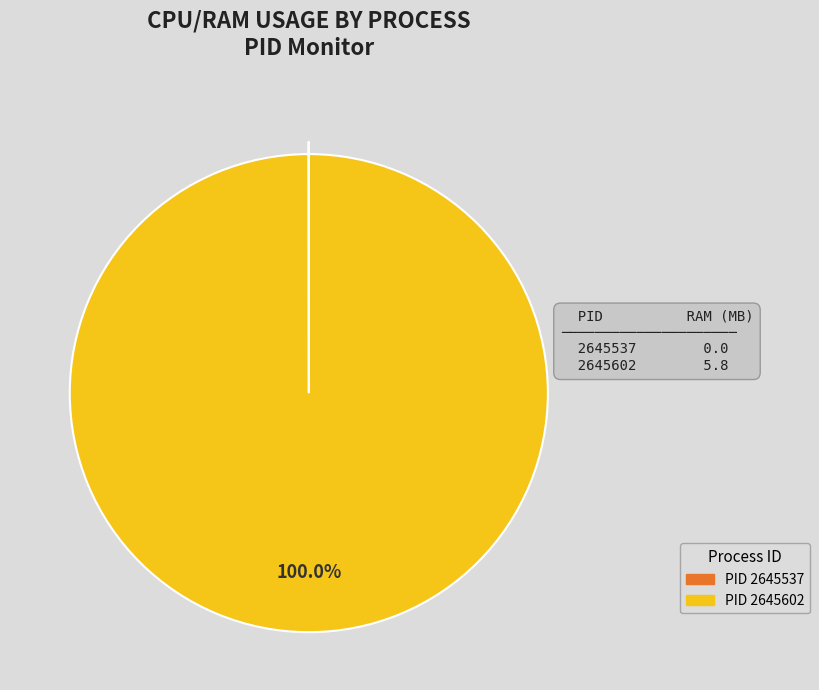

Which slice is the largest?

PID 2645602